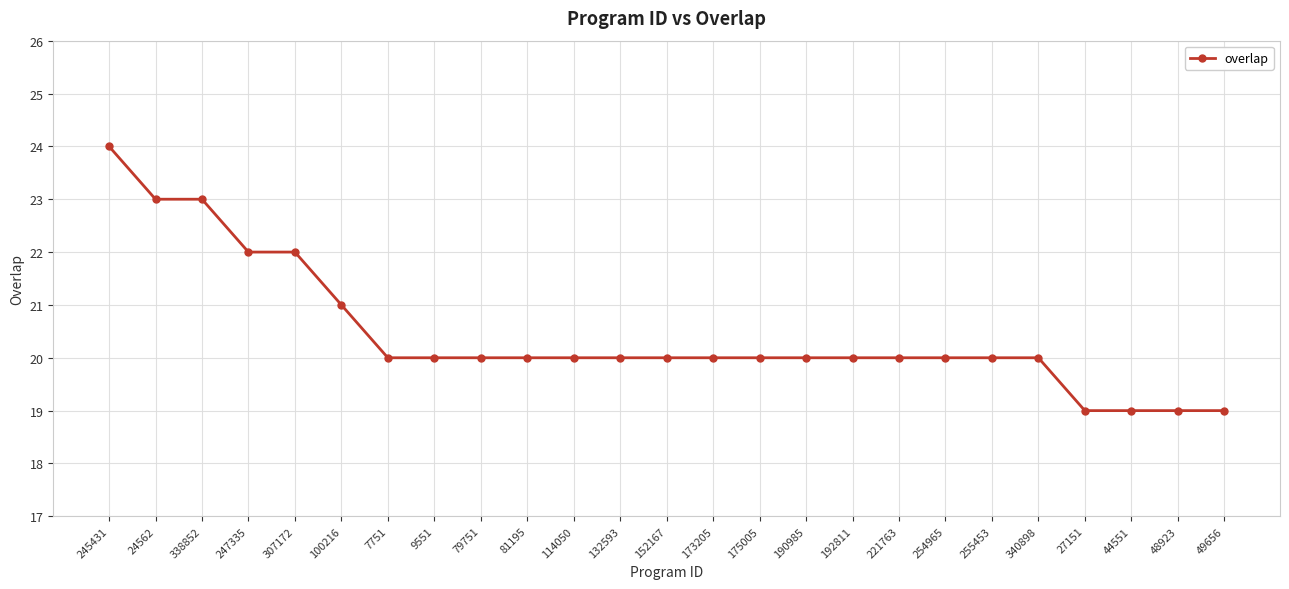

What is the change in value from 245431 to 152167?

-4